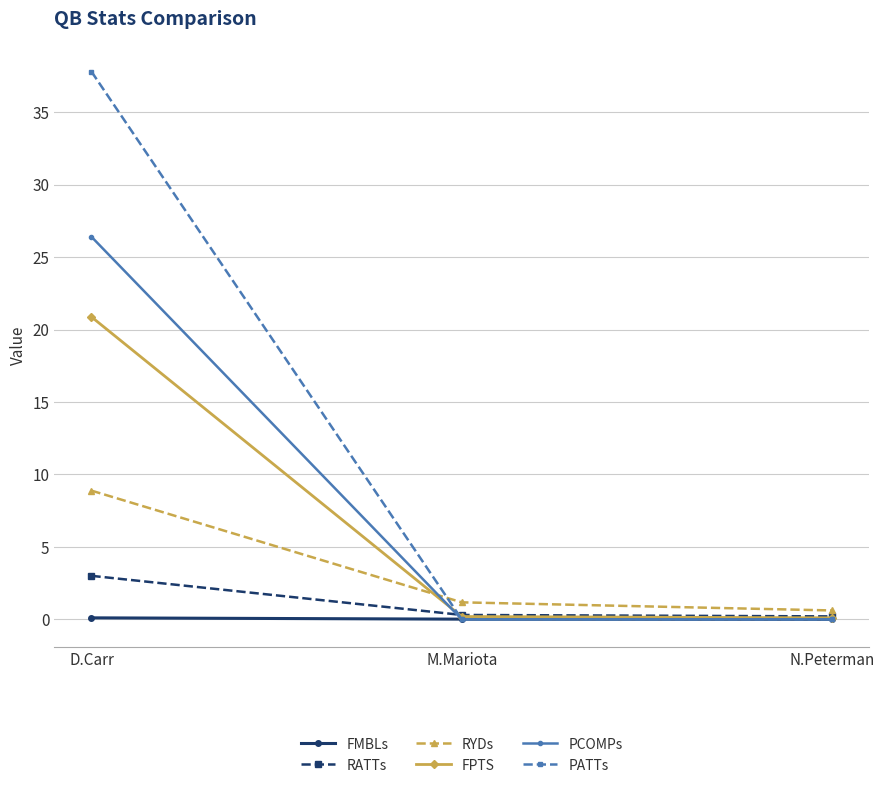

What is the difference between the maximum and minimum values in the PATTs series?

37.8